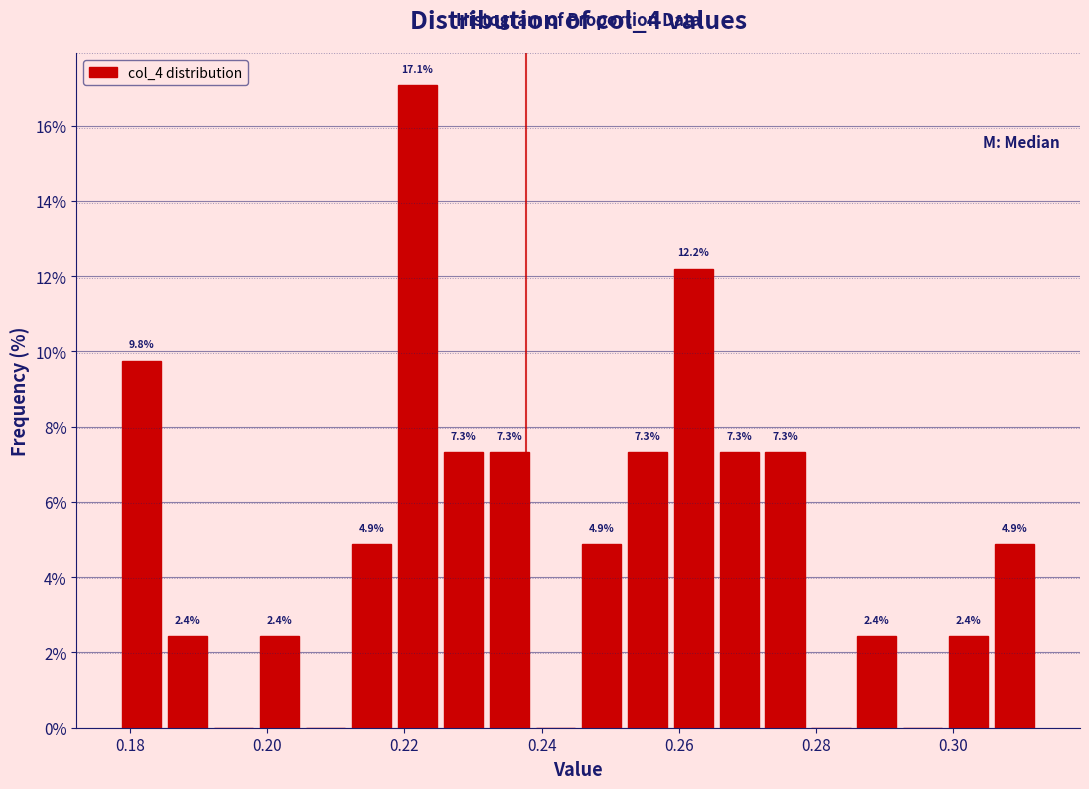

Around what value on the x-axis is the tallest bar? Give the approximate position of its centre, as read against the axis.

0.222